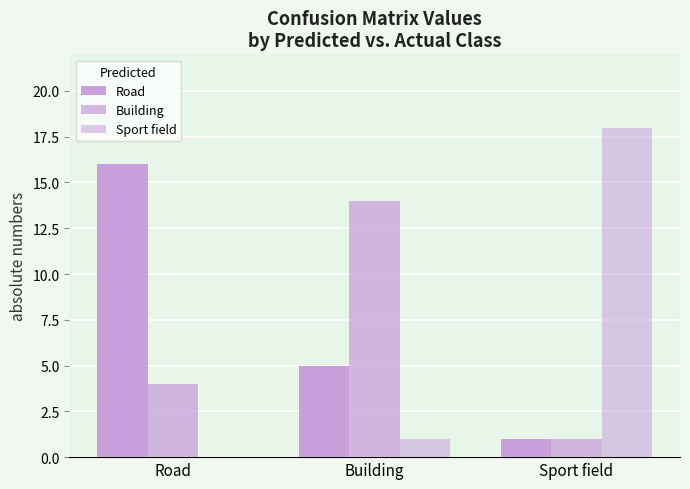

Is the value of Road at Road greater than the value of Sport field at Road?

Yes